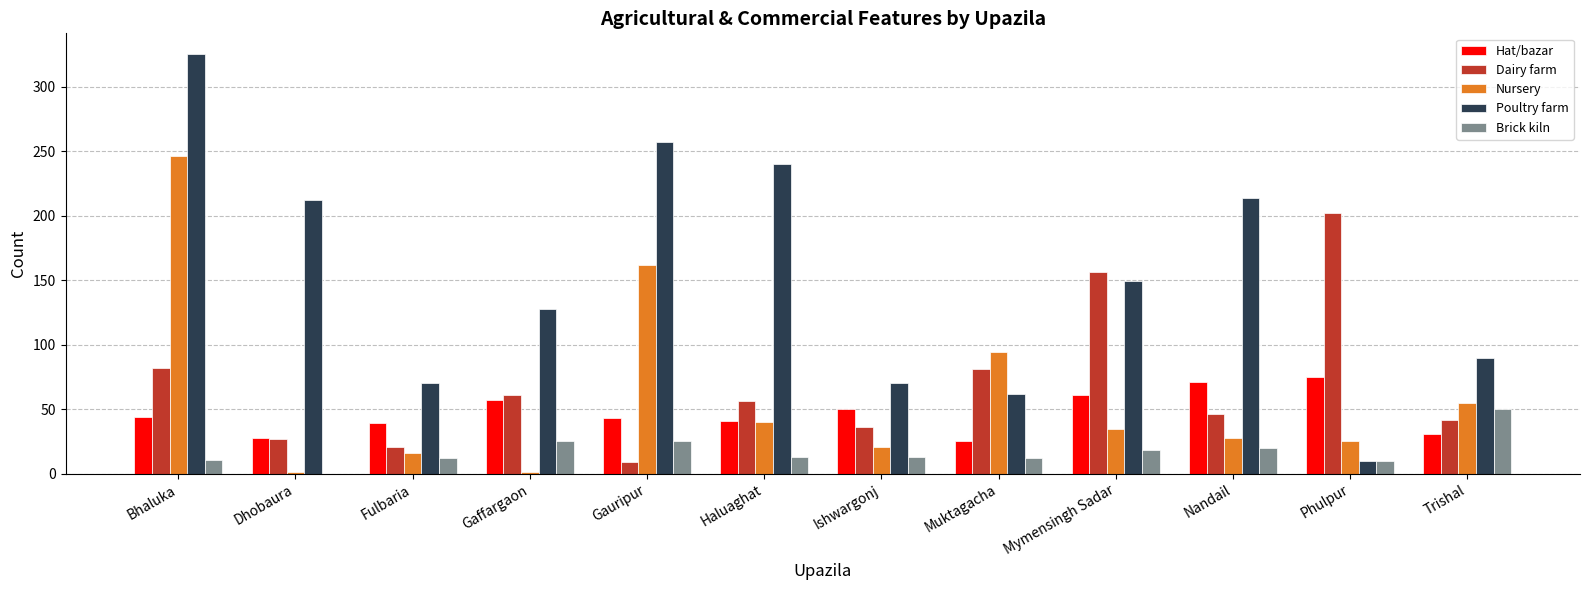

How many distinct data groups are displayed?

5